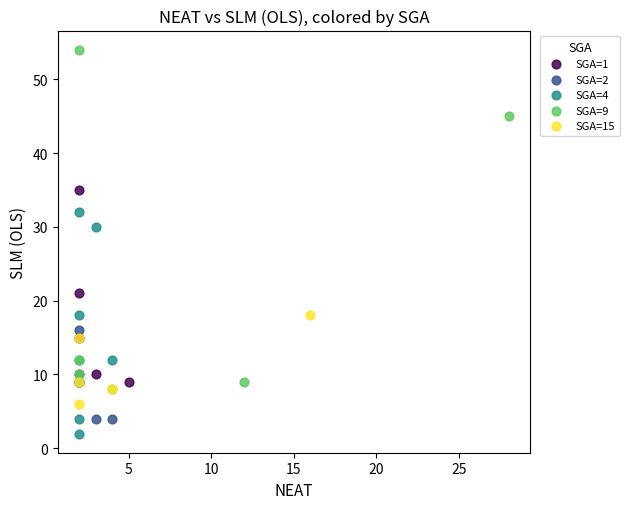

Which series contains the lowest Y value?

SGA=4